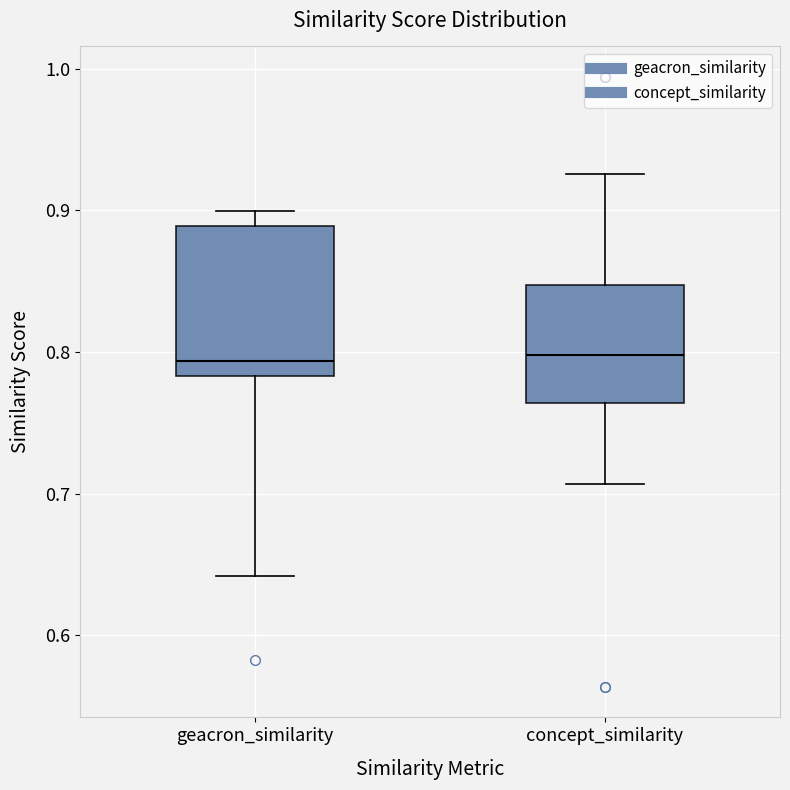

Where does the upper whisker of the box for concept_similarity end on the y-axis? The values are not printed on the chart, so give them approximately, as read against the axis.

0.93